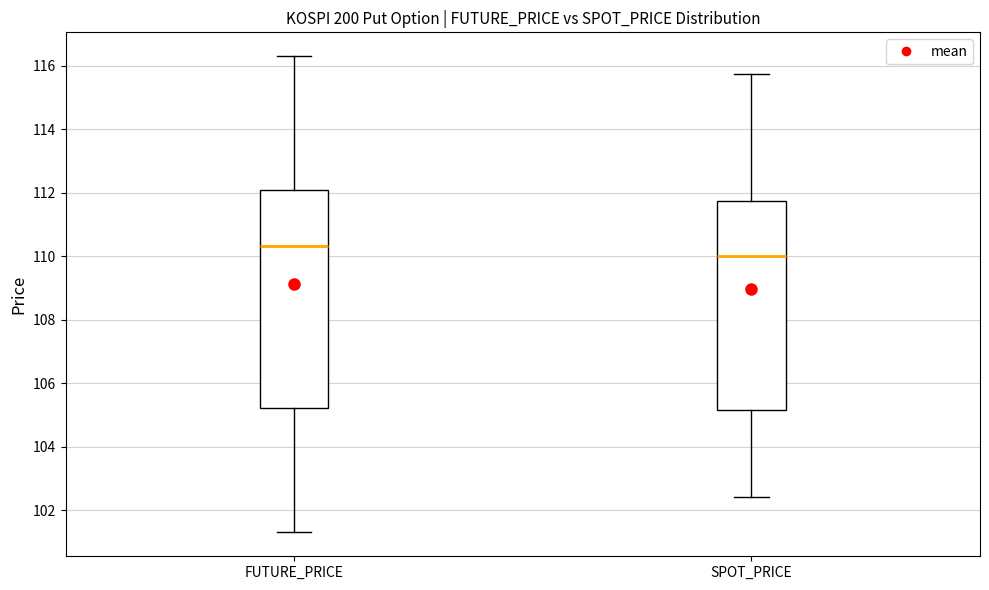

Which box is the tallest, from its lower edge to its upper edge?

FUTURE_PRICE